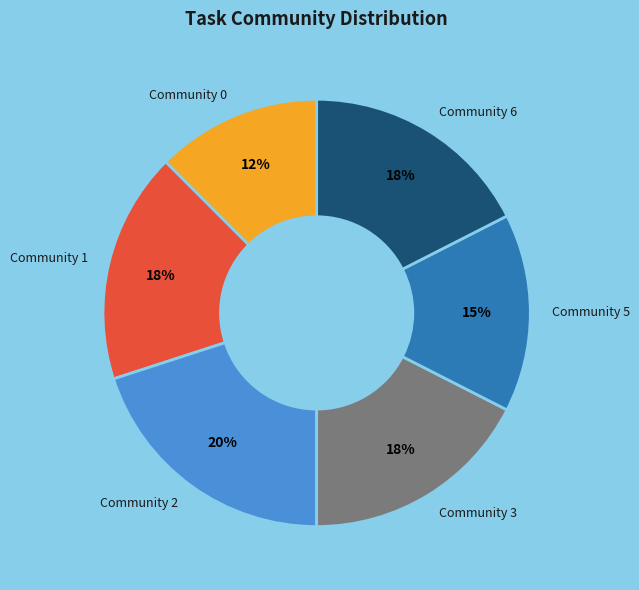

What is the ratio of the value at Community 1 to the value at Community 3?

1.0